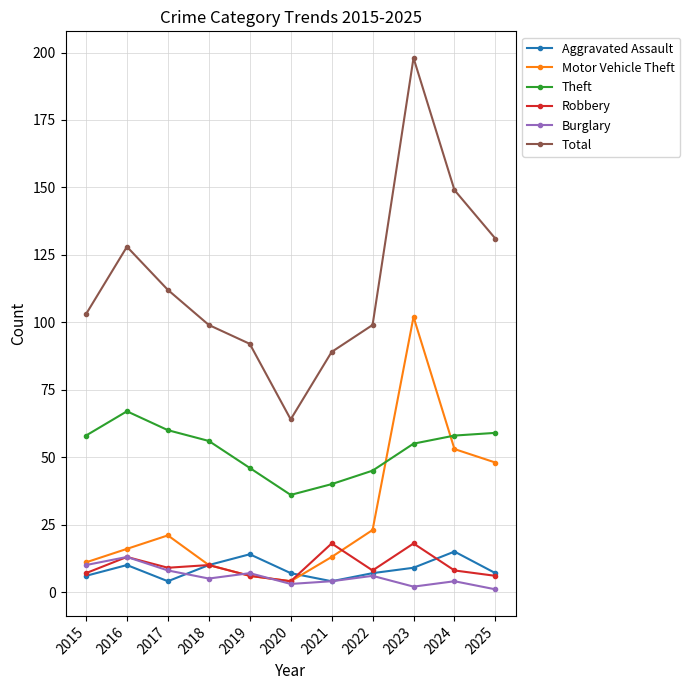

At which category is the sum across all series the highest?

2023